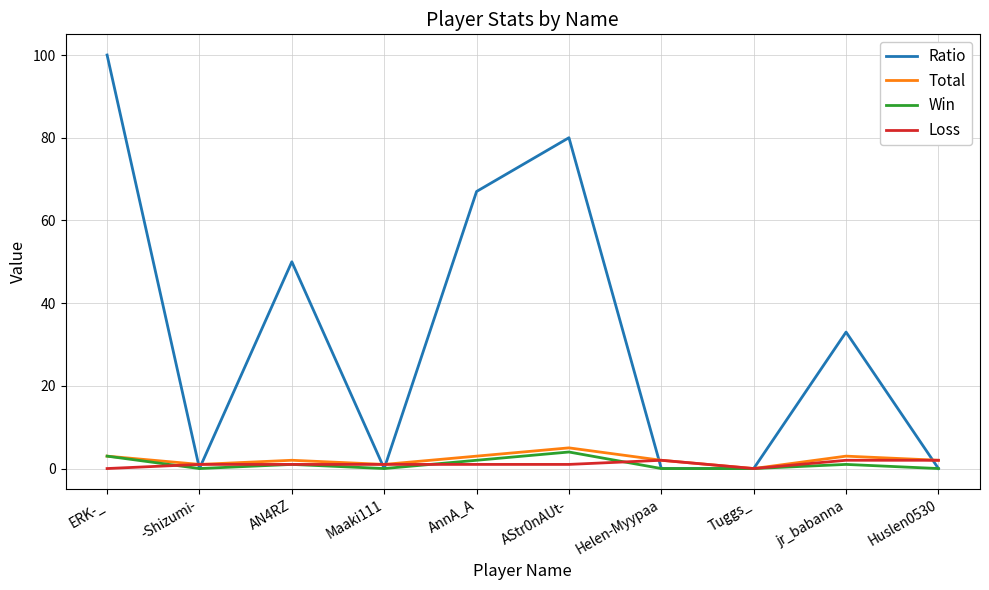

Reading left to right, what are all the values shown in this chart?

Ratio: 100	0	50	0	67	80	0	0	33	0
Total: 3	1	2	1	3	5	2	0	3	2
Win: 3	0	1	0	2	4	0	0	1	0
Loss: 0	1	1	1	1	1	2	0	2	2